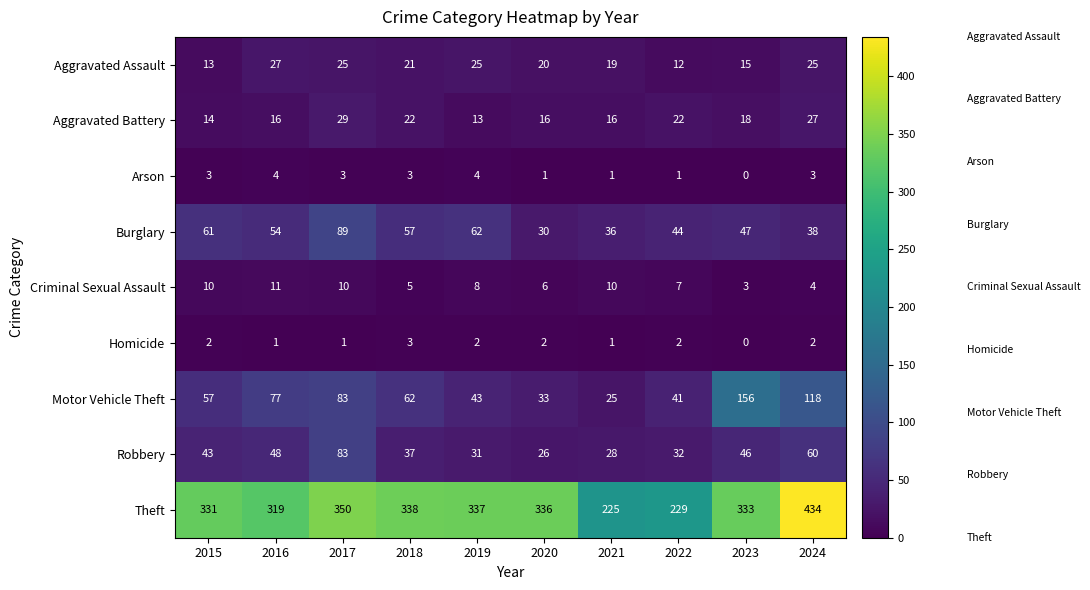

What is the difference between the highest and lowest values at 2020?

335